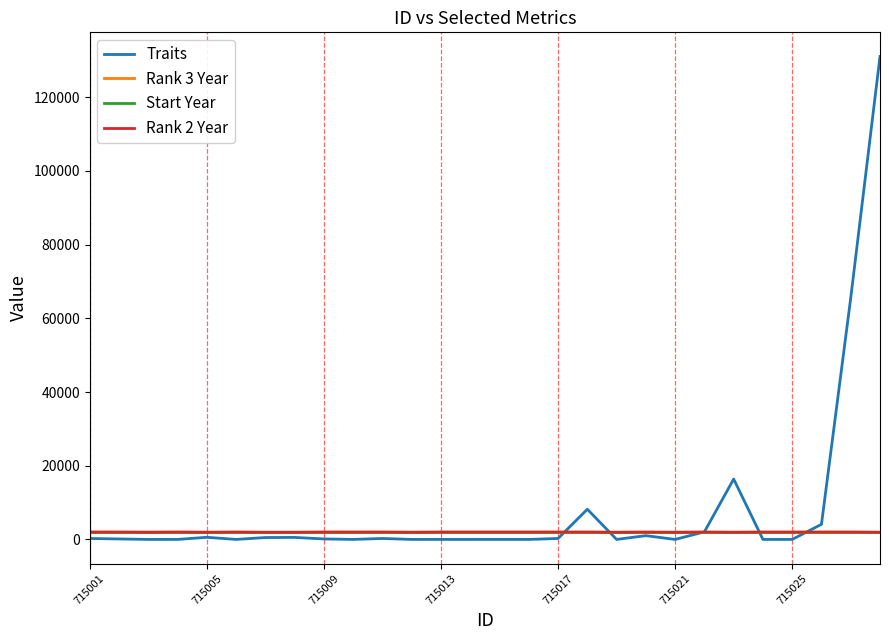

Which series has the largest range (max minus min)?

Traits